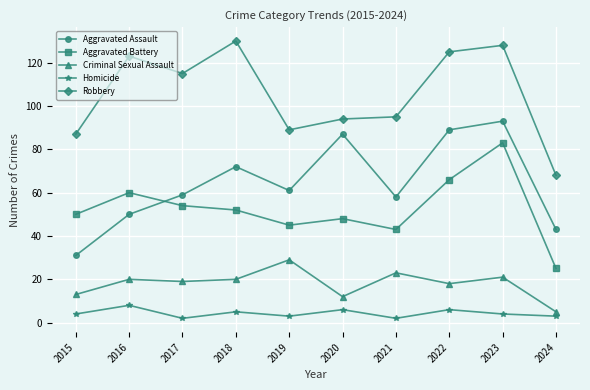

Reading right to left, list all the values displayed in this chart.

Aggravated Assault: 2024=43	2023=93	2022=89	2021=58	2020=87	2019=61	2018=72	2017=59	2016=50	2015=31
Aggravated Battery: 2024=25	2023=83	2022=66	2021=43	2020=48	2019=45	2018=52	2017=54	2016=60	2015=50
Criminal Sexual Assault: 2024=5	2023=21	2022=18	2021=23	2020=12	2019=29	2018=20	2017=19	2016=20	2015=13
Homicide: 2024=3	2023=4	2022=6	2021=2	2020=6	2019=3	2018=5	2017=2	2016=8	2015=4
Robbery: 2024=68	2023=128	2022=125	2021=95	2020=94	2019=89	2018=130	2017=115	2016=123	2015=87